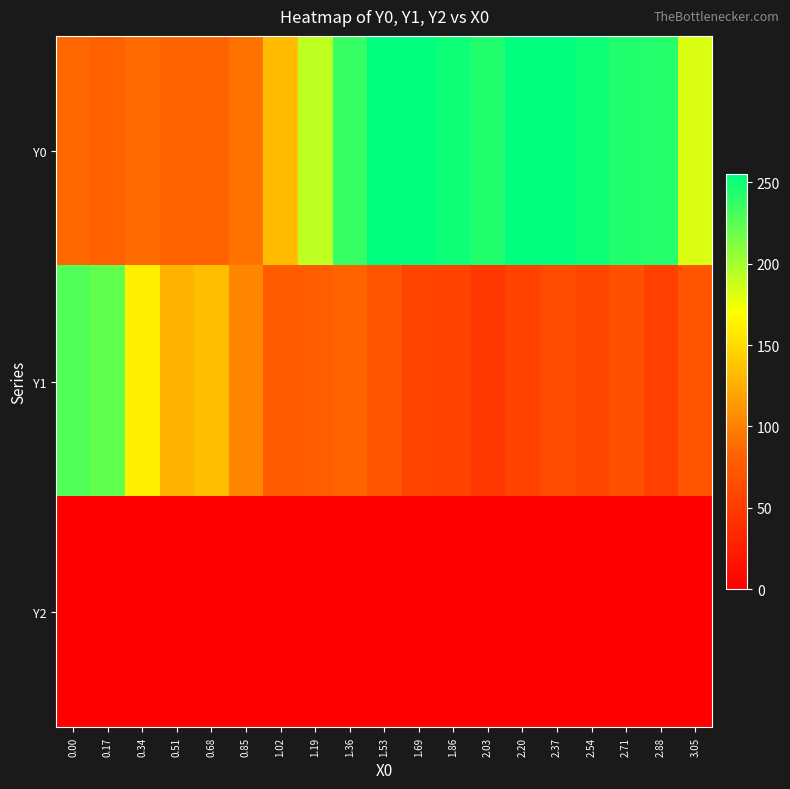

Reading right to left, transcribe all the data shown in this chart.

Y0: 3.05=182.0	2.88=242.3	2.71=243.4	2.54=250.3	2.37=255.0	2.20=255.0	2.03=243.2	1.86=249.9	1.69=255.0	1.53=255.0	1.36=237.0	1.19=192.2	1.02=133.4	0.85=91.8	0.68=82.7	0.51=82.7	0.34=88.5	0.17=81.7	0.00=86.0
Y1: 3.05=71.1	2.88=53.6	2.71=67.3	2.54=58.8	2.37=62.9	2.20=55.7	2.03=46.5	1.86=55.7	1.69=56.9	1.53=71.5	1.36=82.9	1.19=78.1	1.02=76.8	0.85=103.0	0.68=134.8	0.51=128.3	0.34=162.2	0.17=222.3	0.00=227.7
Y2: 3.05=0.0	2.88=0.0	2.71=0.0	2.54=0.0	2.37=0.0	2.20=0.0	2.03=0.0	1.86=0.0	1.69=0.0	1.53=0.0	1.36=0.0	1.19=0.0	1.02=0.0	0.85=0.0	0.68=0.0	0.51=0.0	0.34=0.0	0.17=0.0	0.00=0.0